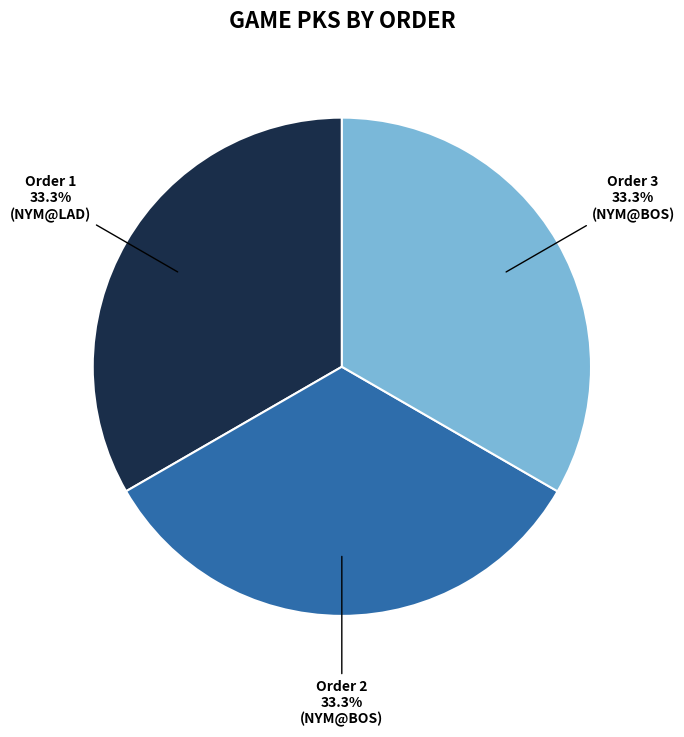

Does any single category account for the majority?

No